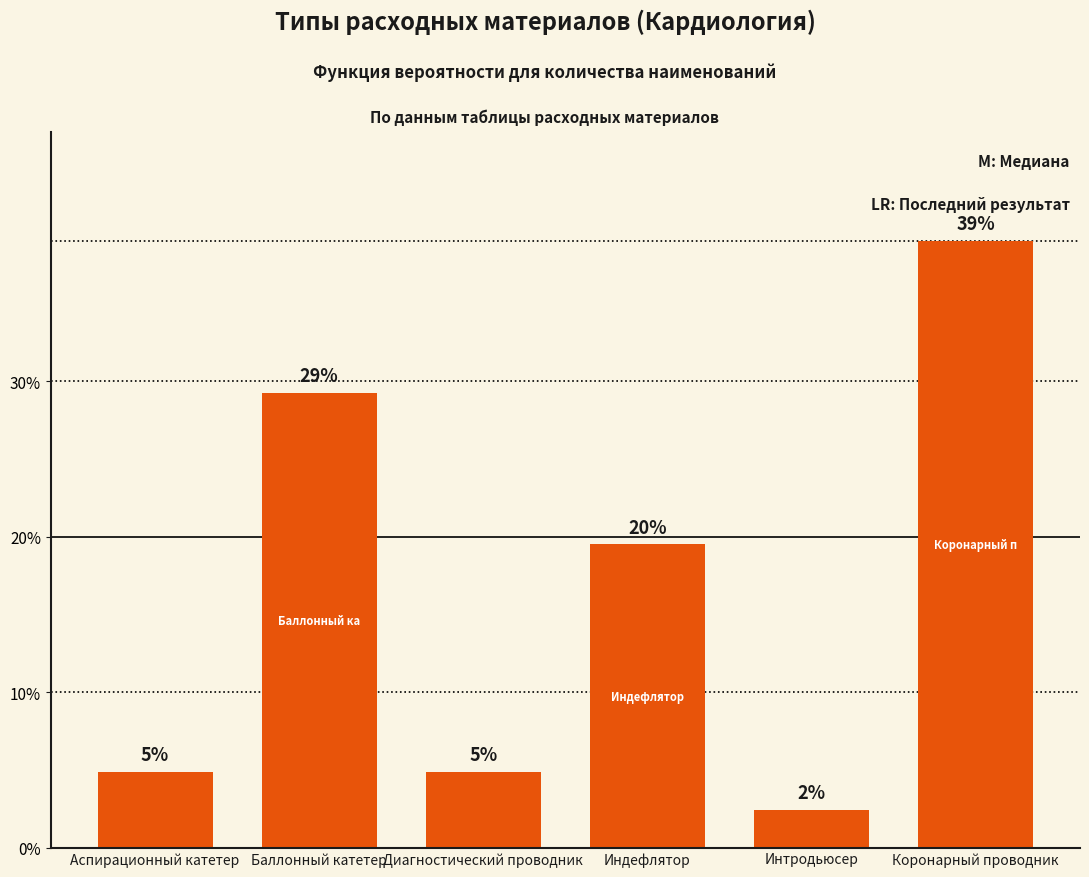

Is it true that the value at Интродьюсер is 2.4?

True